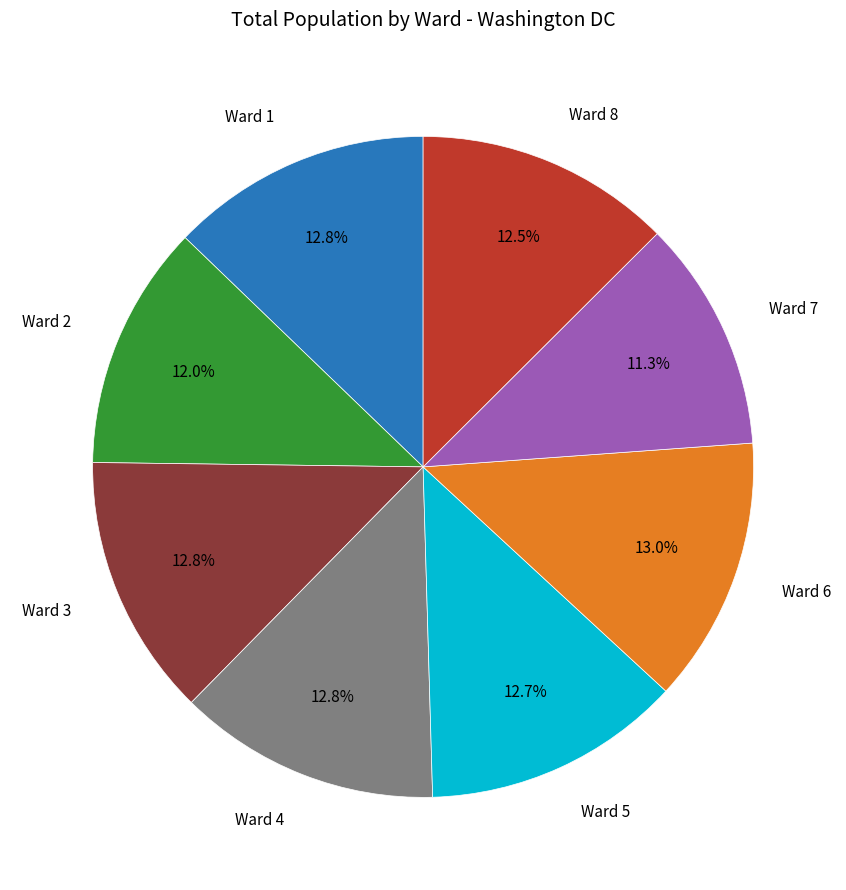

To the nearest percent, what is the average slice percentage?

12%